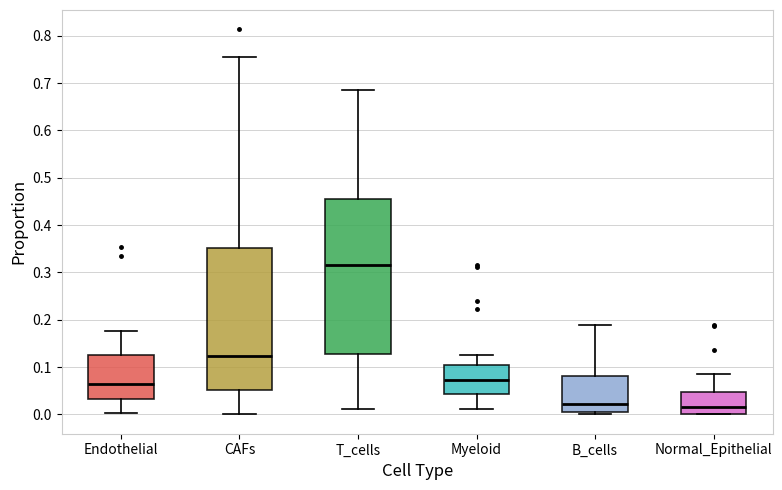

Comparing the boxes themselves (not the whiskers), which one is the tallest?

T_cells